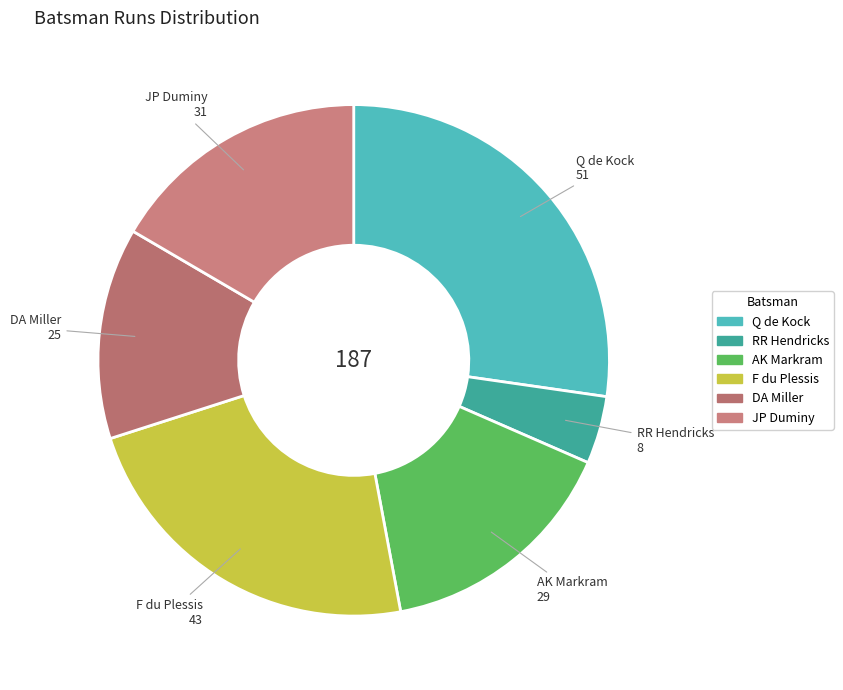

Does any single category account for the majority?

No